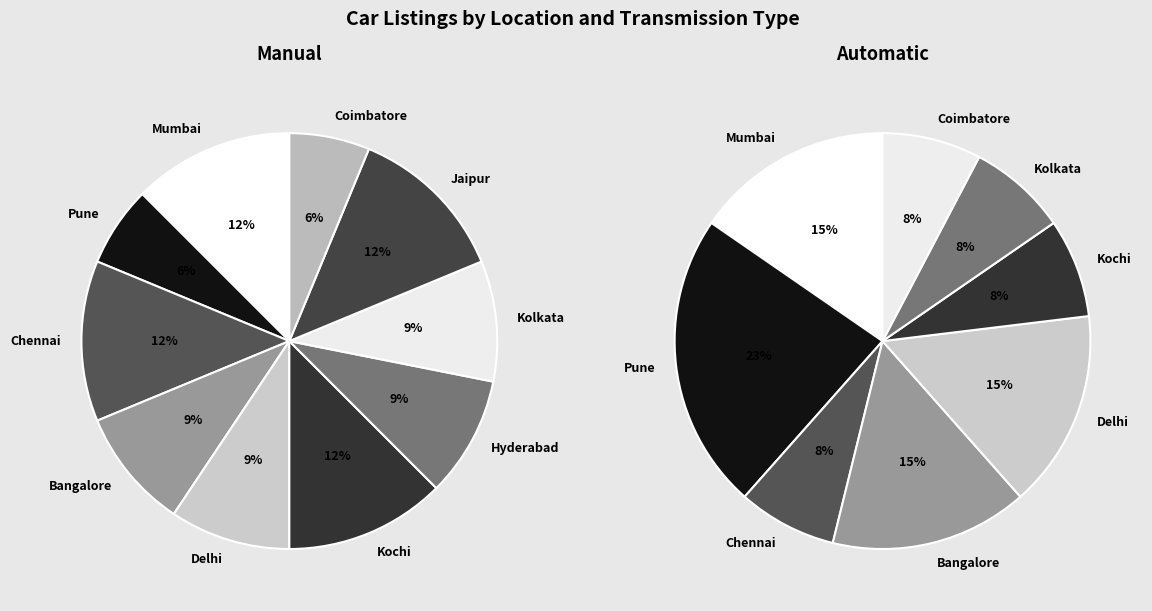

Is the sum of 5 and values_manual greater than half?

No